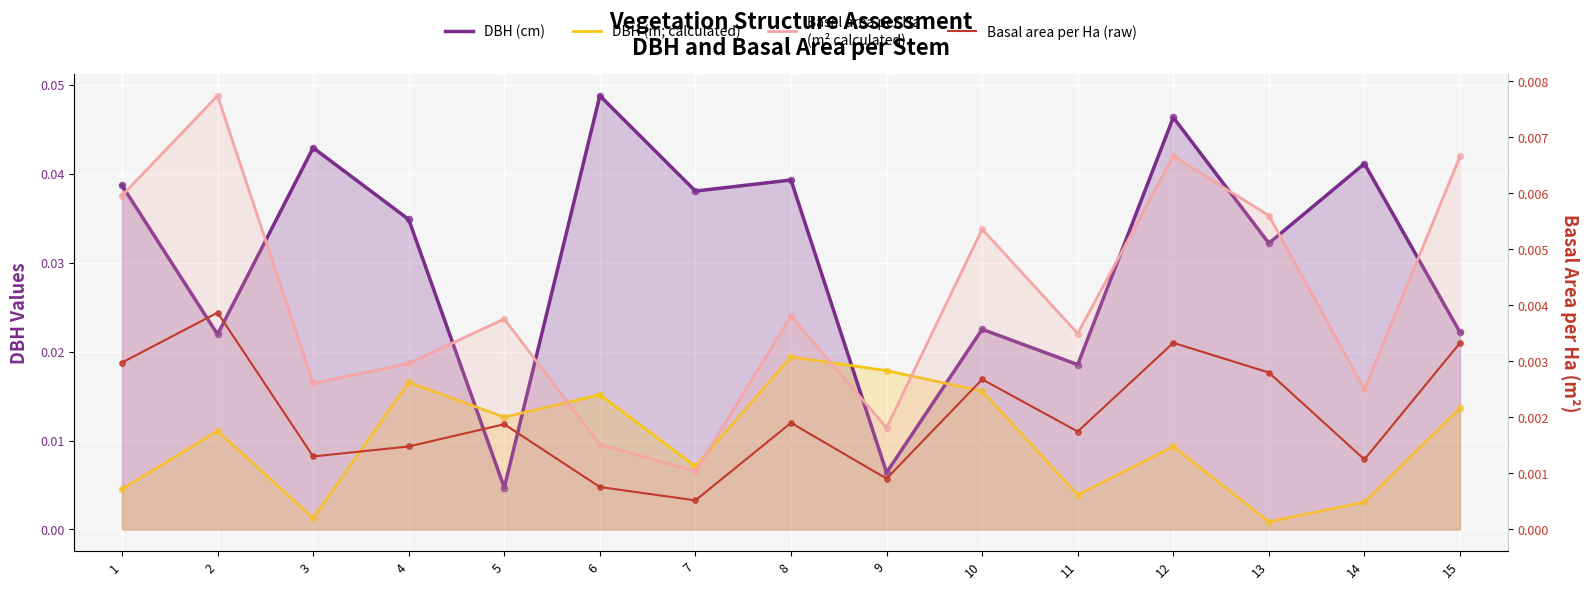

Which series reaches the maximum Y coordinate?

DBH (cm)